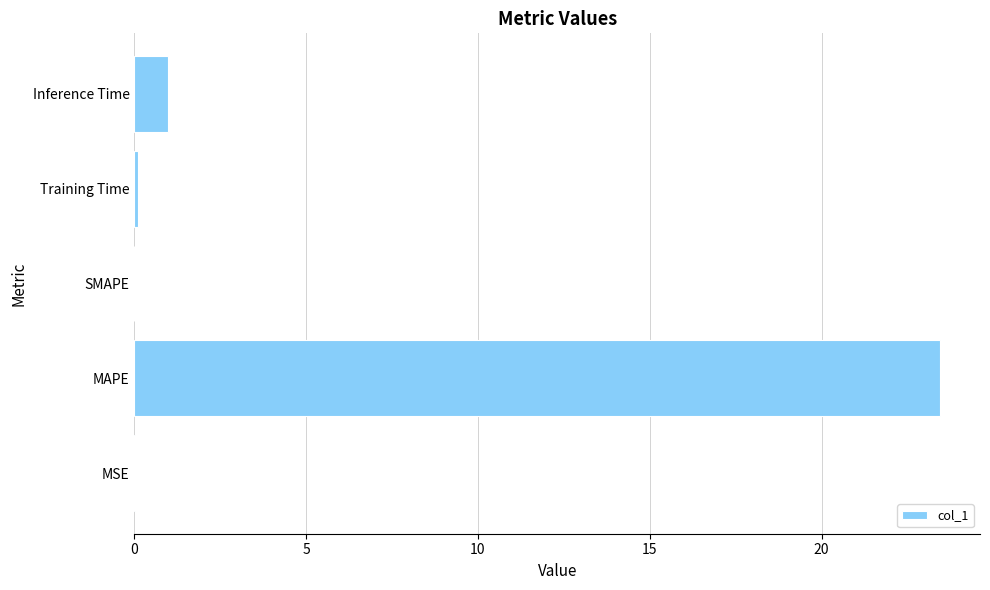

What is the sum of the values at SMAPE and Inference Time?

1.0